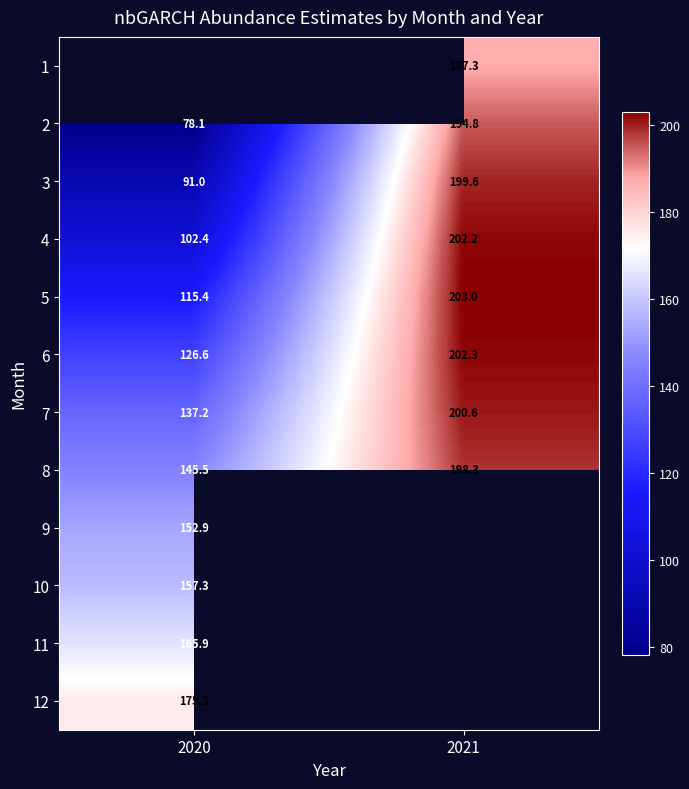

How many distinct data groups are displayed?

12